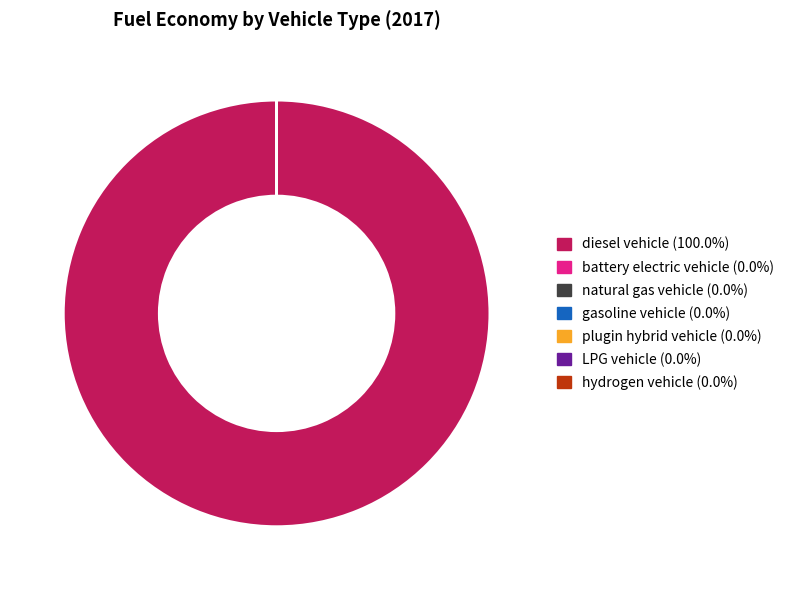

Does diesel vehicle (100.0%) account for over 50% of the chart?

Yes